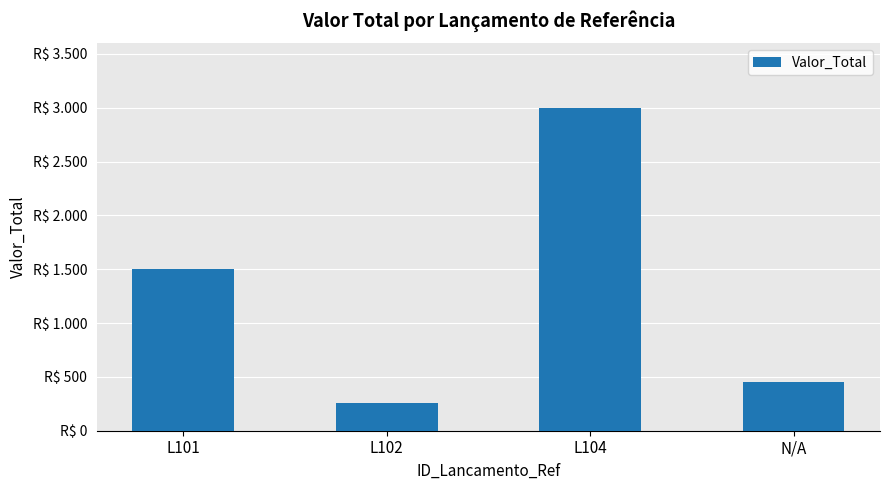

What is the difference between the second highest and second lowest values?

1050.0